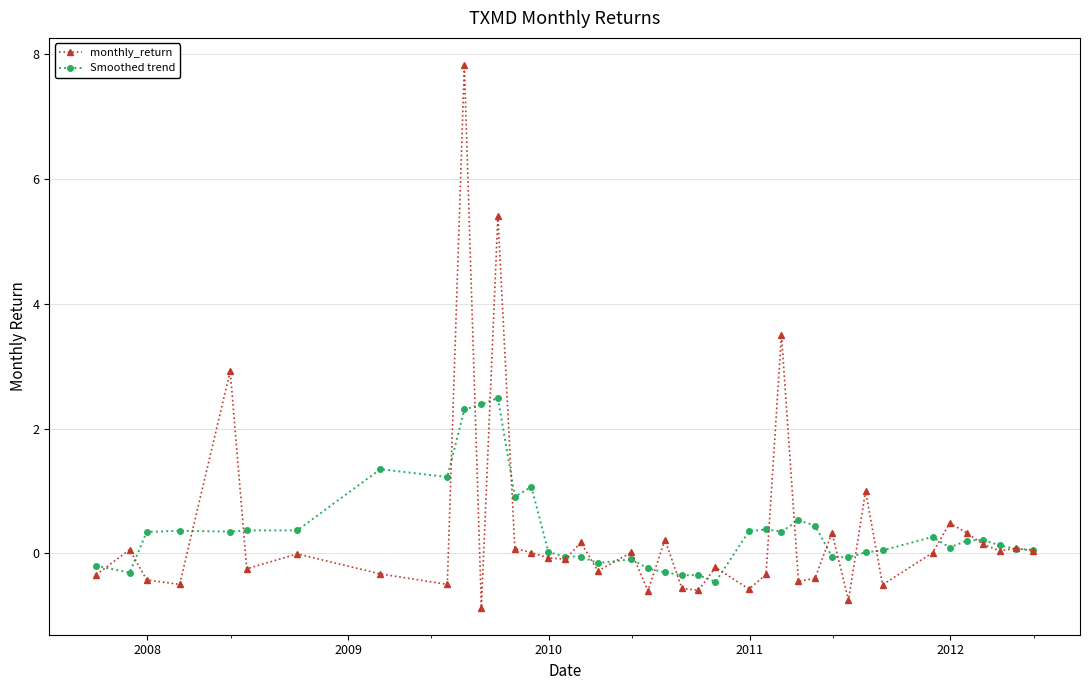

What is the difference between the maximum and minimum values in the monthly_return series?

8.7